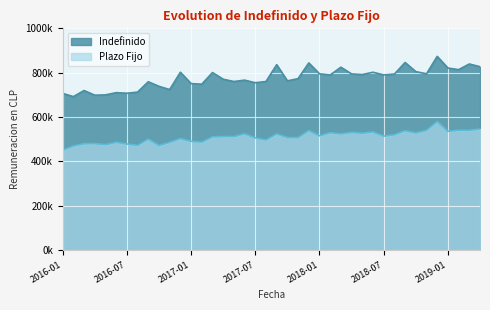

What is the sum of the Plazo Fijo values at 2017-09 and 2018-08?

1044486